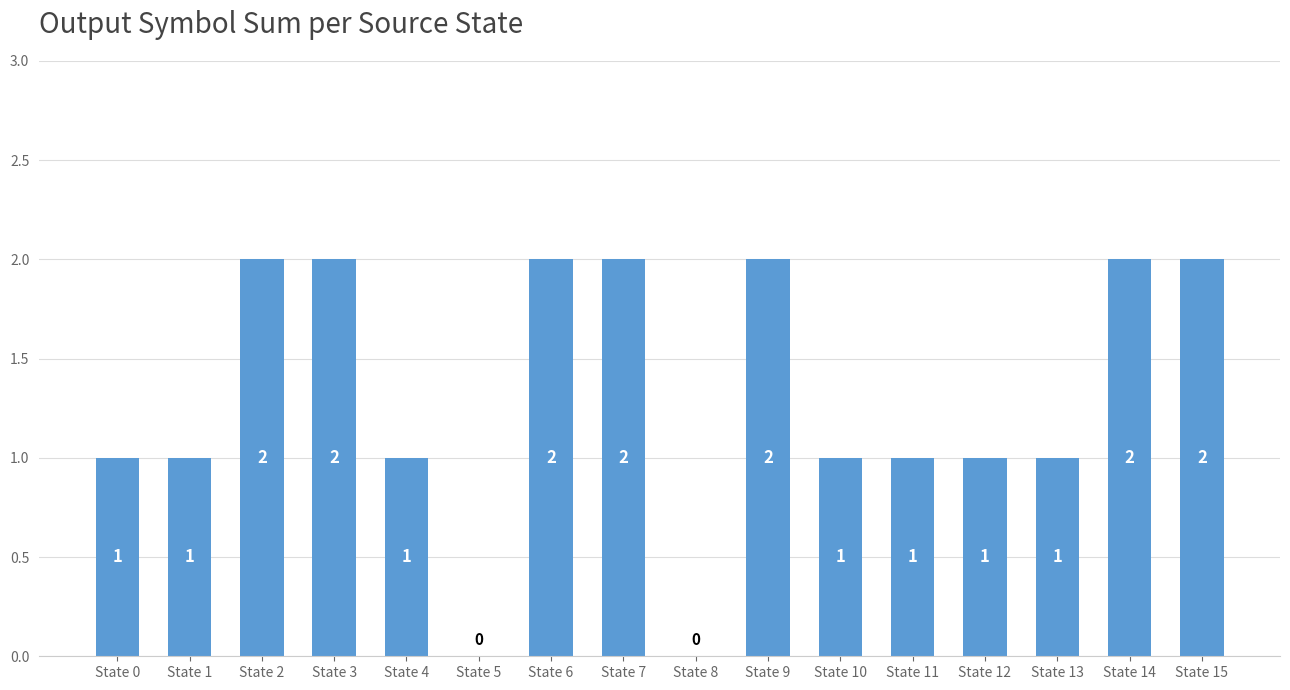

True or false: the data shows 1 at State 12.

True